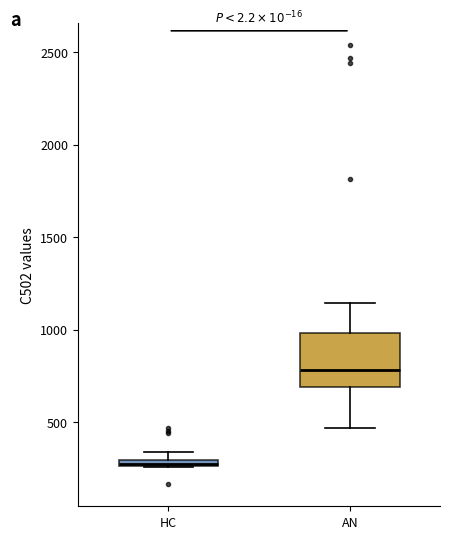

Where does the upper whisker of the box for AN end on the y-axis? The values are not printed on the chart, so give them approximately, as read against the axis.

1150